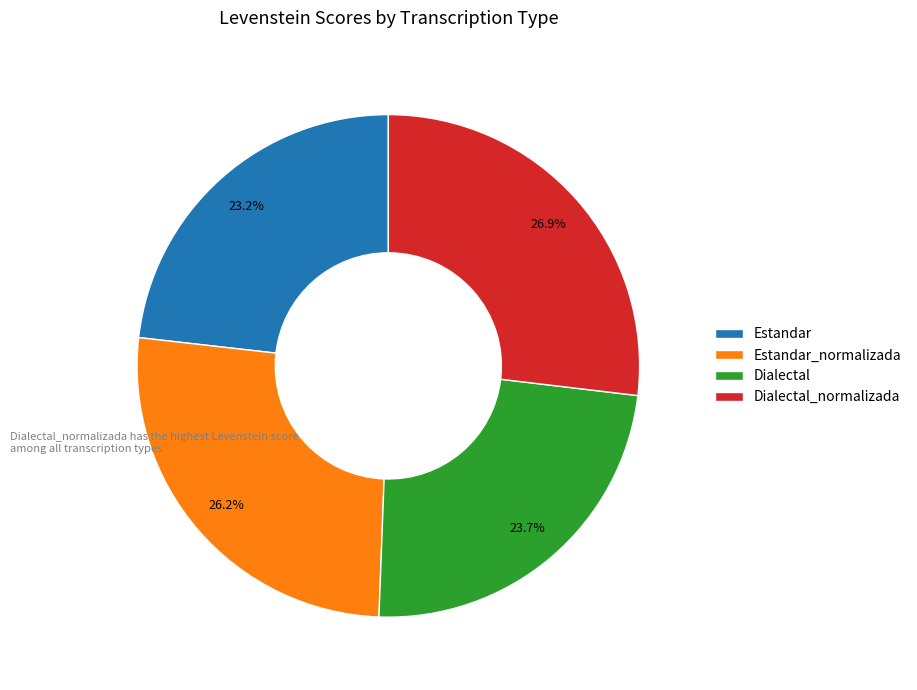

What is the largest slice in the pie chart?

Dialectal_normalizada